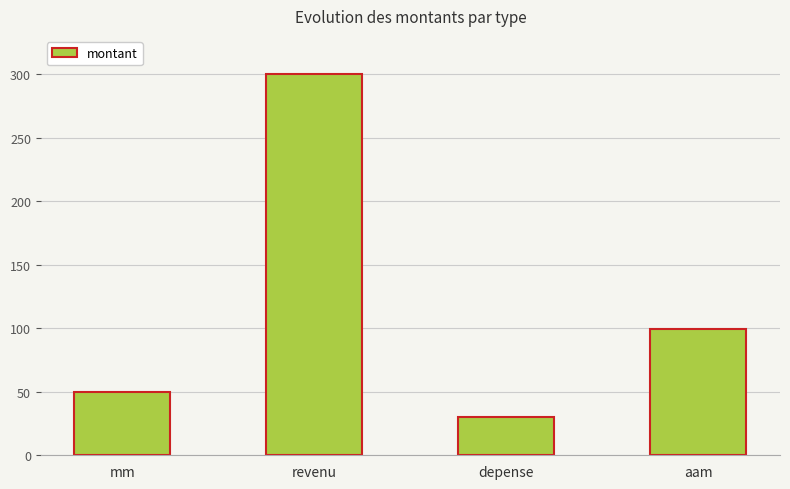

What is the sum of the values at depense and aam?

129